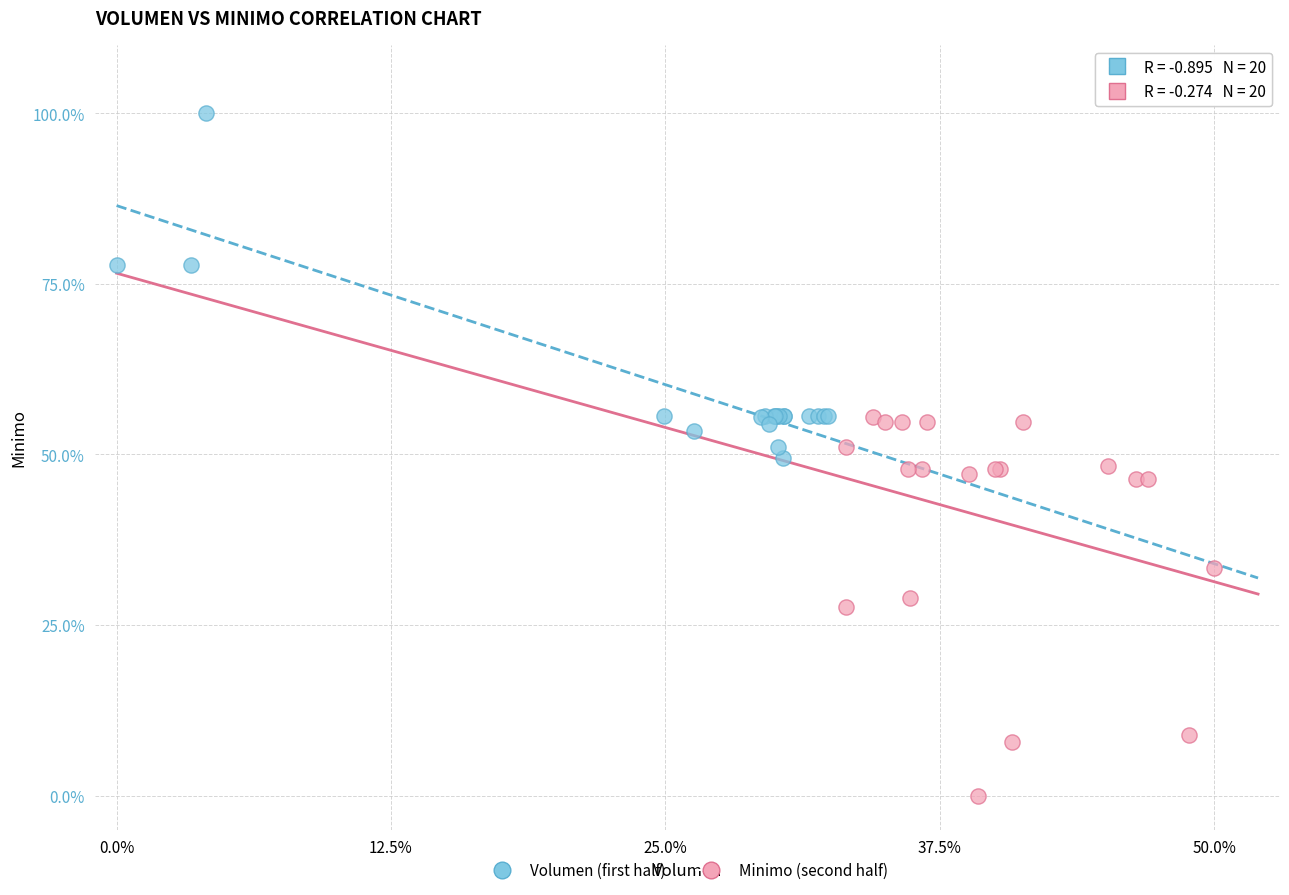

Which series reaches the maximum Y coordinate?

Volumen (first half)